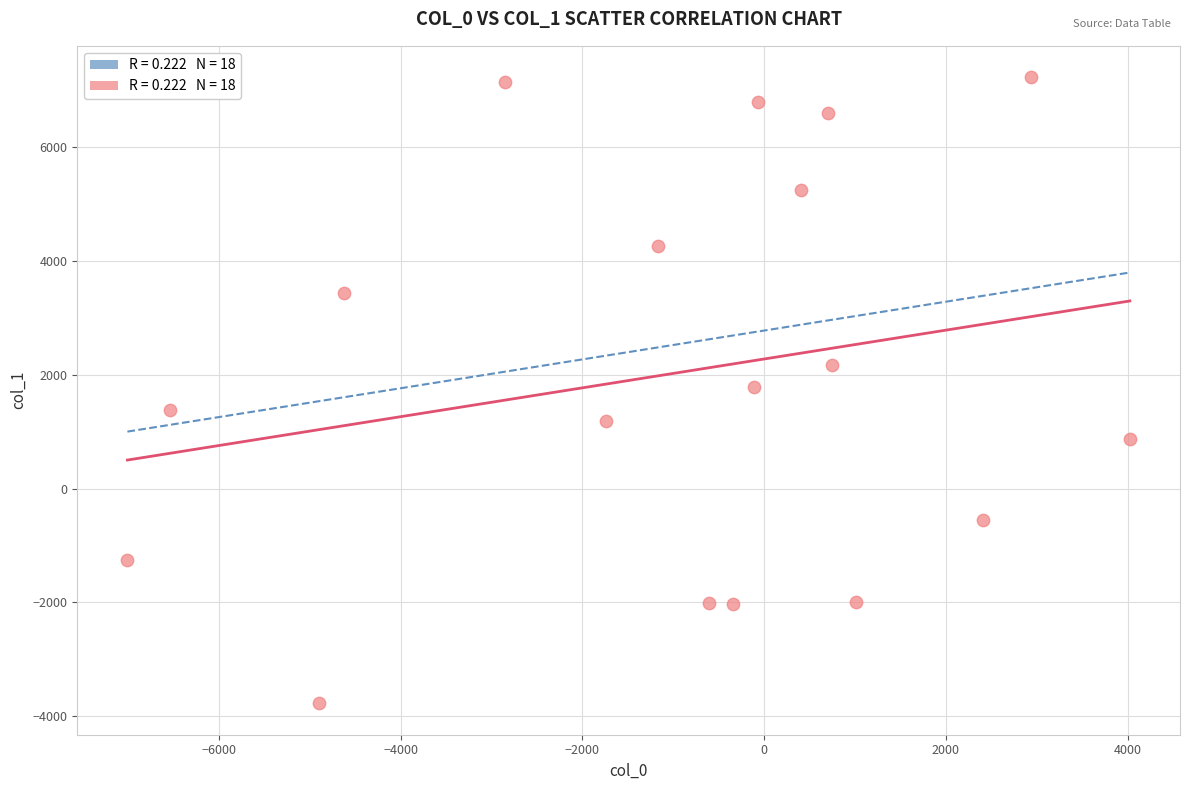

What is the range of Y values (max minus min)?

11007.5